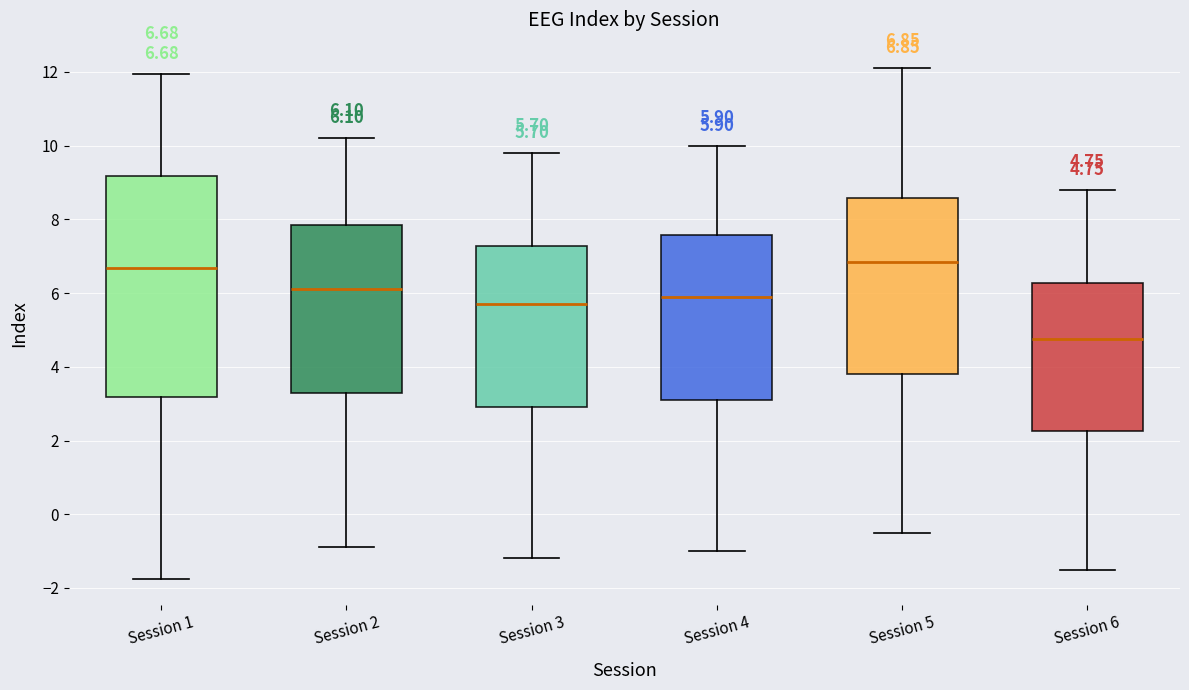

Which box is the tallest, from its lower edge to its upper edge?

Session 1